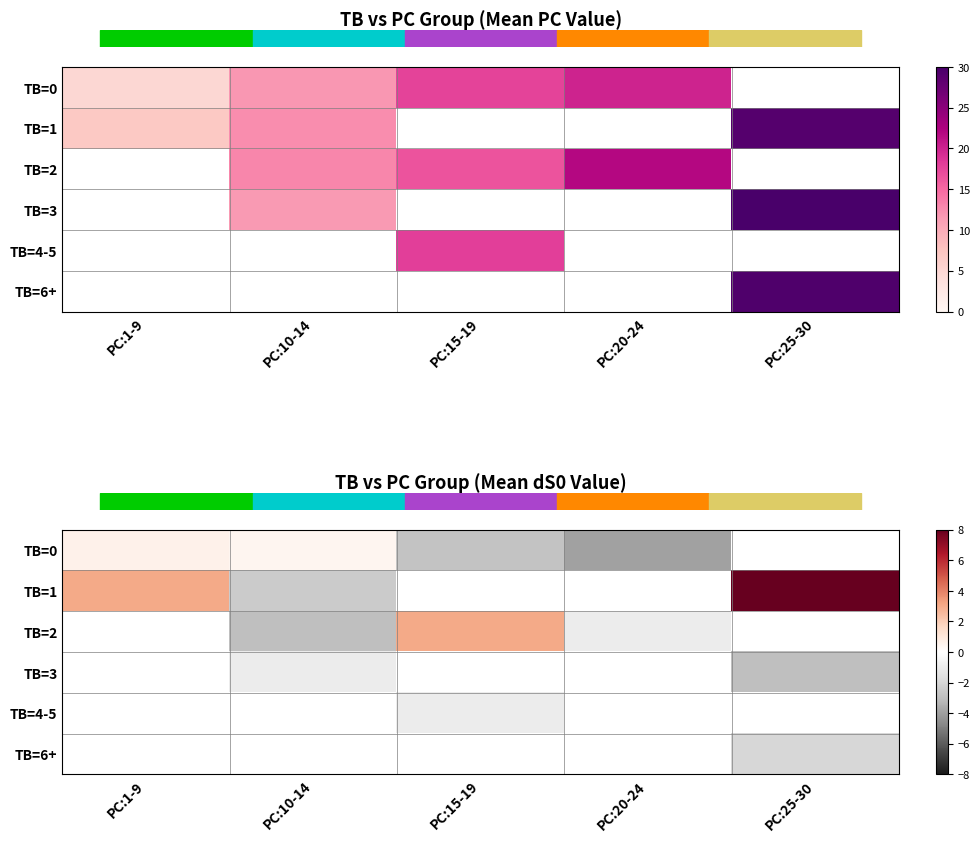

How many values in row_0 are above zero?

2